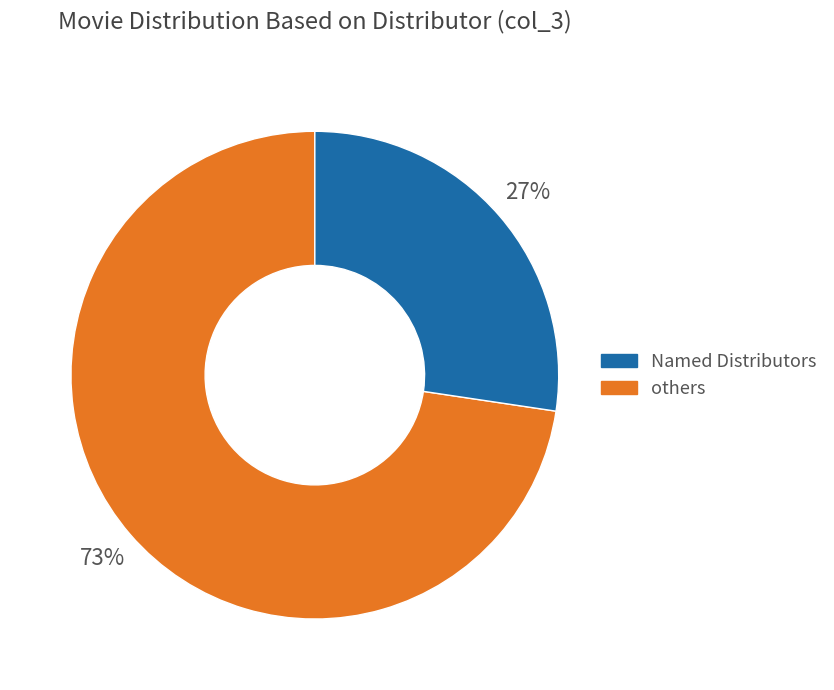

Count the number of slices in the pie.

2